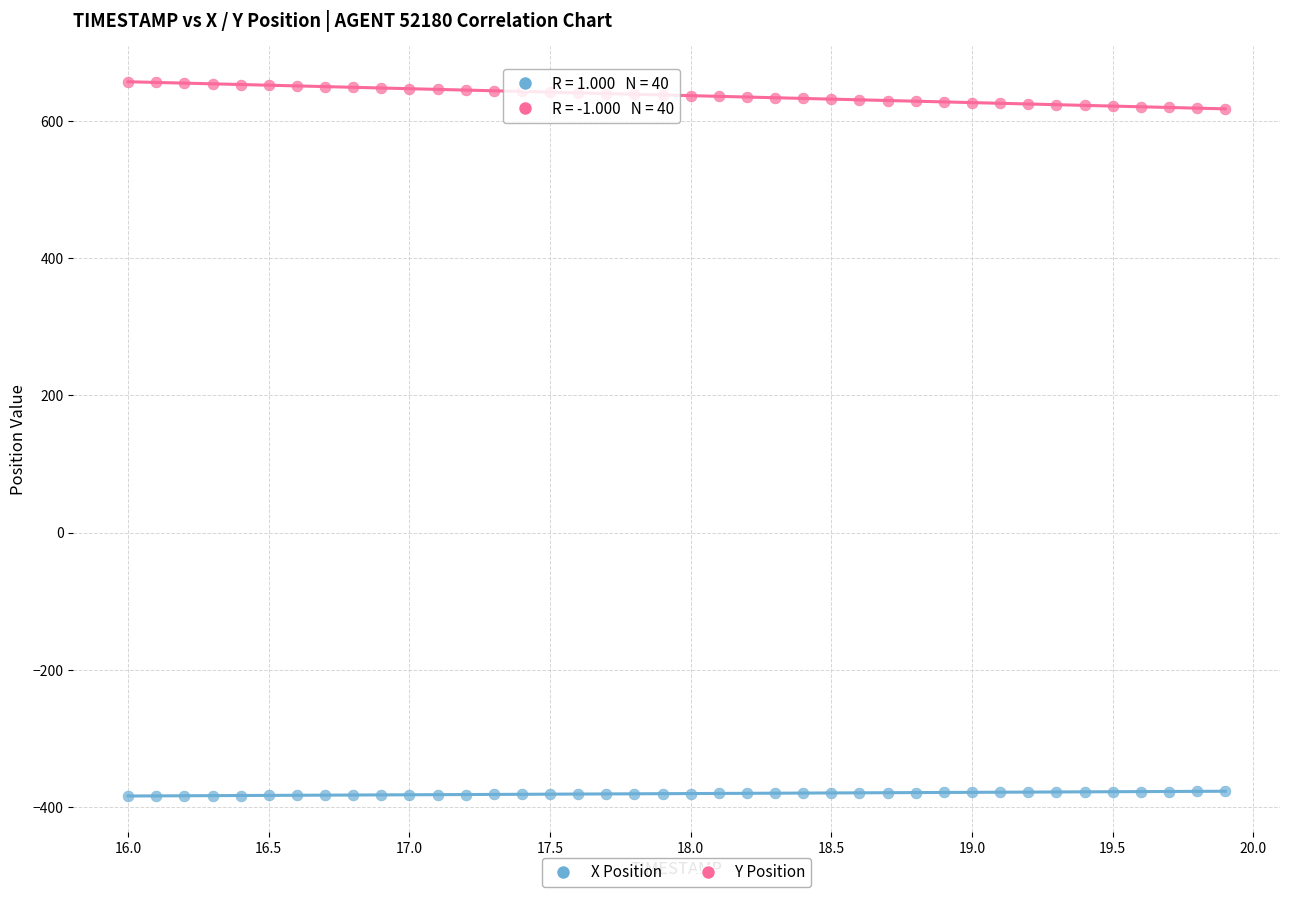

Which series reaches the maximum Y coordinate?

Y Position